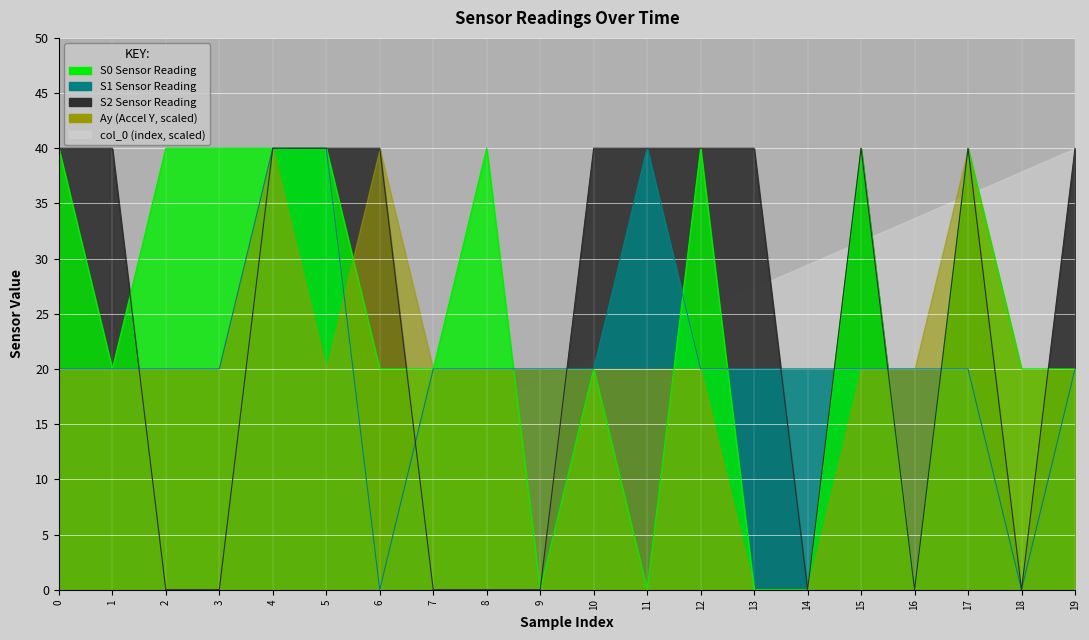

Where is the first local maximum for S2?

15